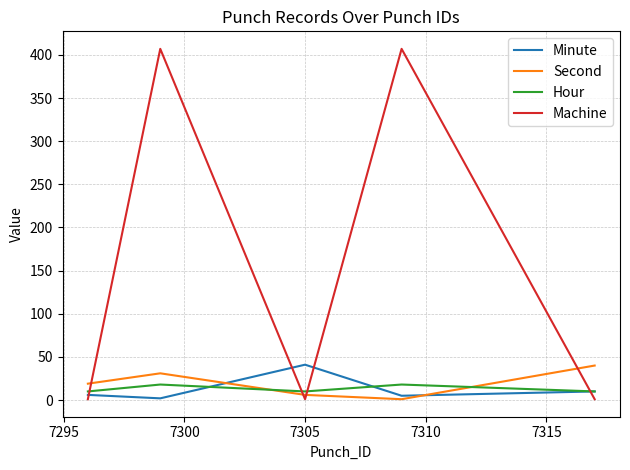

How many Hour values are between 10 and 18?

5